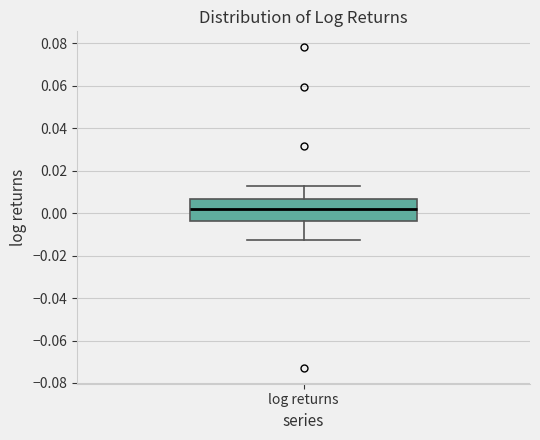

Where does the median line of the box for log returns sit on the y-axis? The values are not printed on the chart, so give them approximately, as read against the axis.

0.002